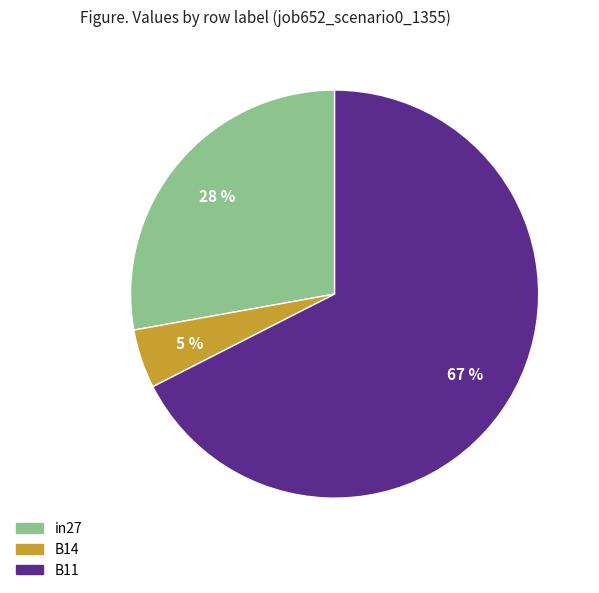

Combined, do in27 and B11 account for over 50%?

Yes